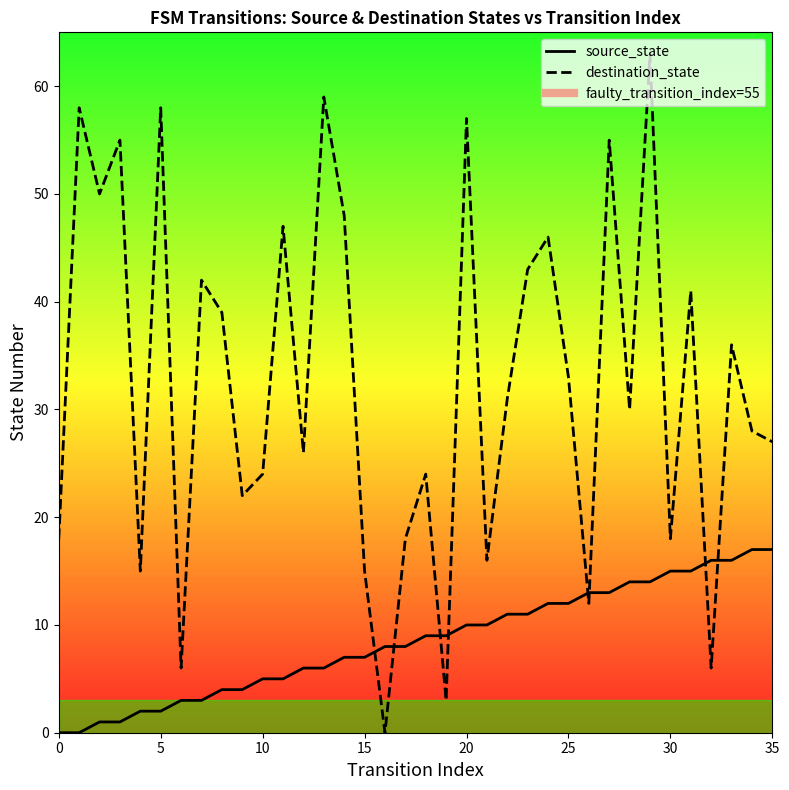

True or false: source_state and destination_state cross at least once.

True